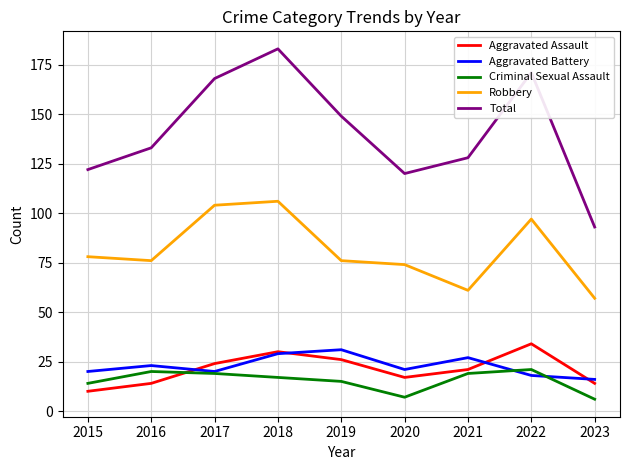

How many interior local valleys does the Robbery series have?

2